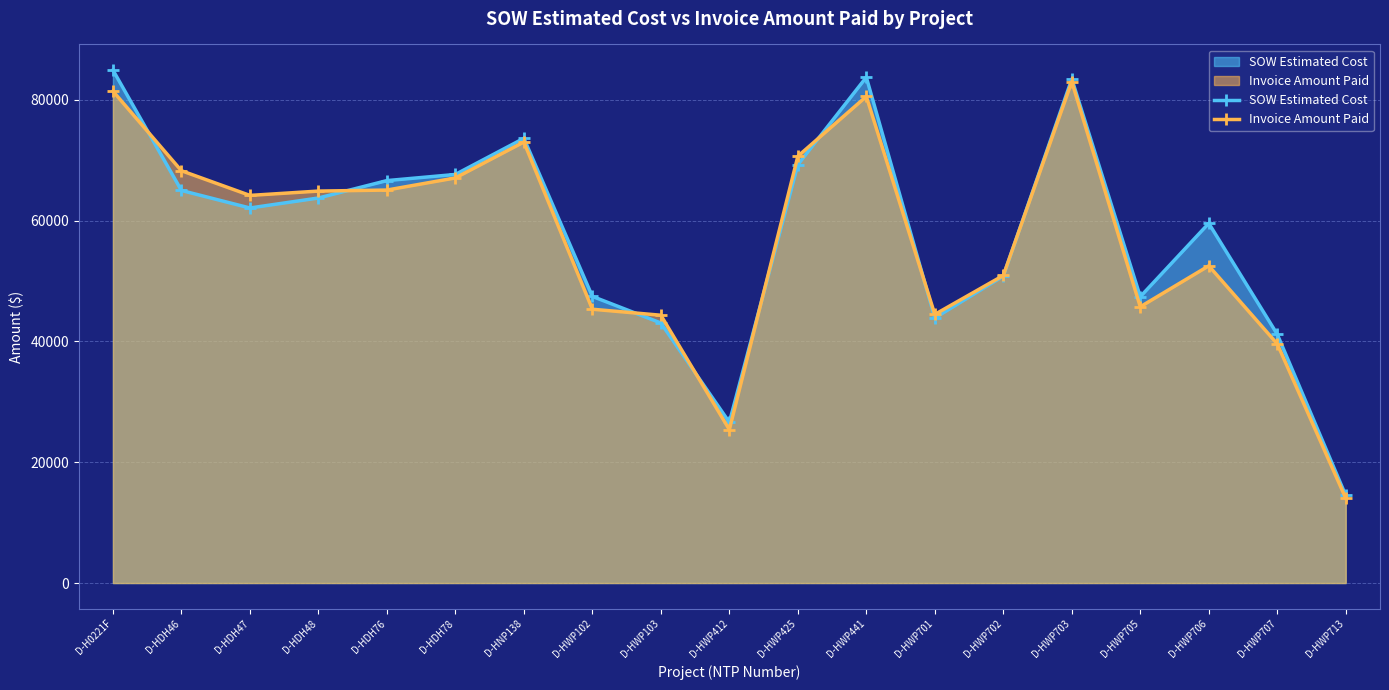

Reading left to right, extract all data points from this chart.

SOW Estimated Cost: 84935.5	65001.0	62104.0	63756.5	66638.0	67657.0	73639.0	47461.5	43064.0	26617.0	69288.0	83754.0	43895.5	50824.5	83462.0	47414.0	59562.5	41187.0	14497.5
Invoice Amount Paid: 81445.0	68269.0	64186.0	64902.5	65072.0	67080.0	73025.0	45340.0	44346.0	25405.0	70664.0	80572.5	44479.5	50928.5	83033.0	45744.0	52525.5	39597.5	14042.0